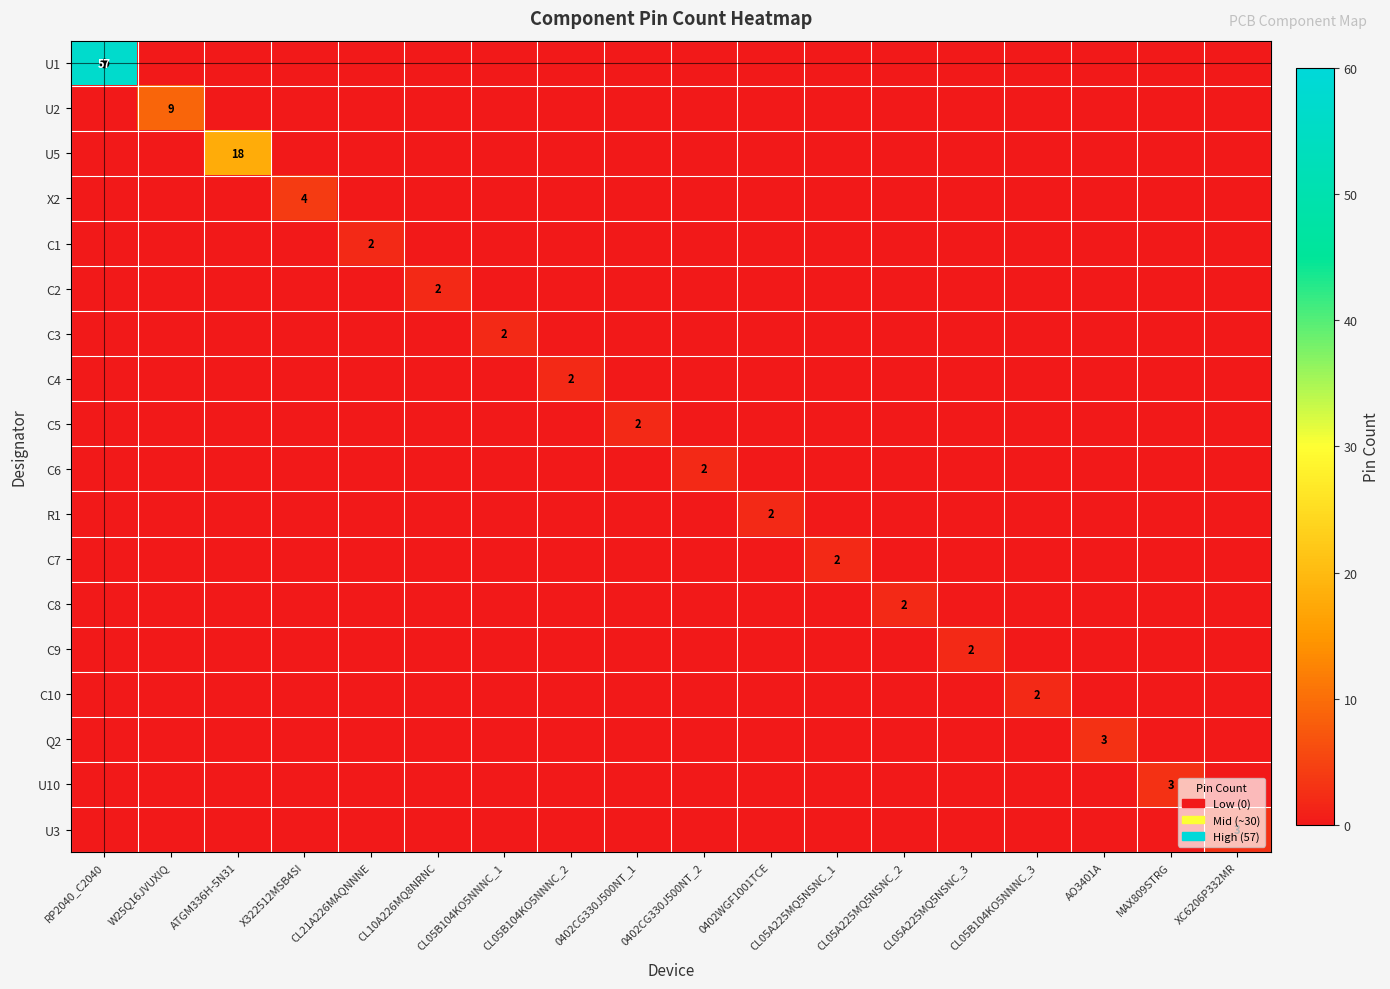

The C10 series shows 0 at AO3401A. True or false?

True